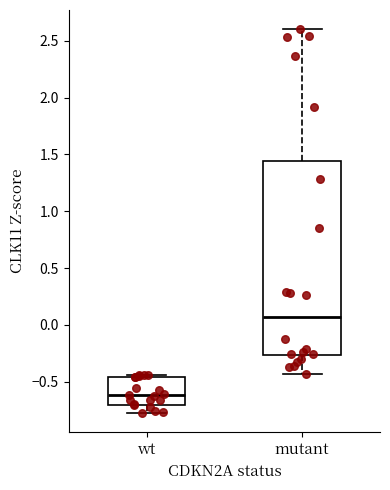

Which box's median line is the lowest?

wt